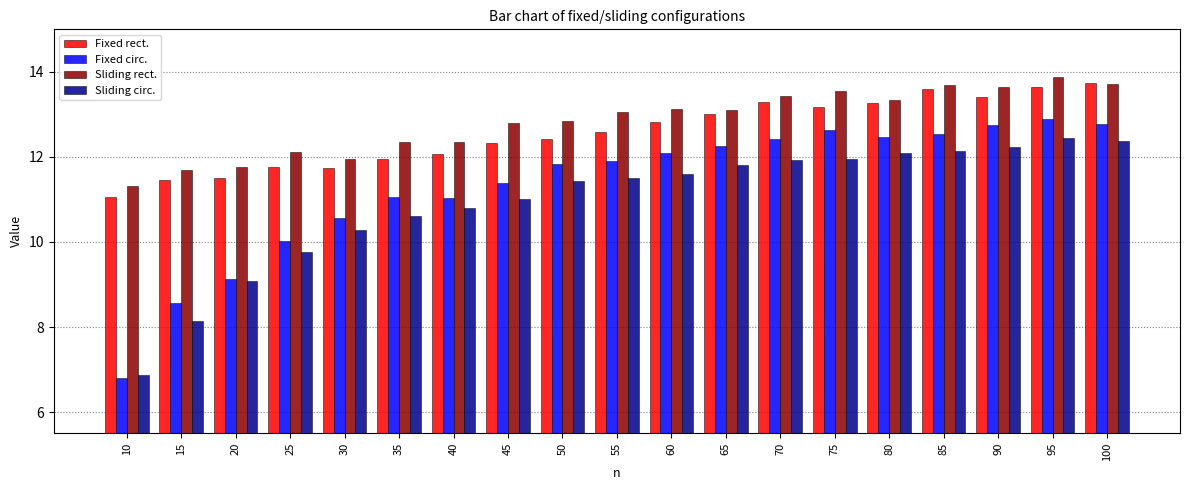

What is the sum of the Sliding circ. values at 30 and 85?

22.4